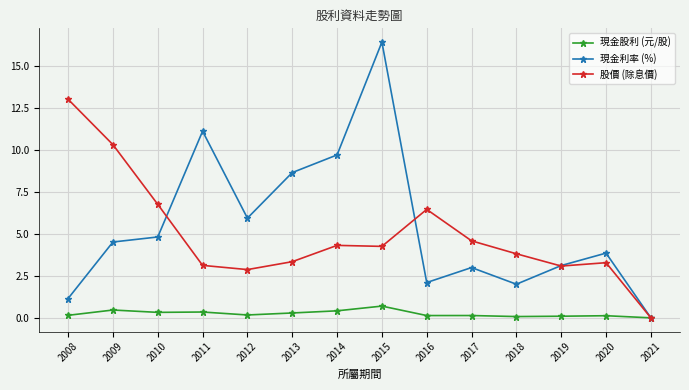

List the series in order of their peak value, lowest first.

現金股利 (元/股), 股價 (除息價), 現金利率 (%)